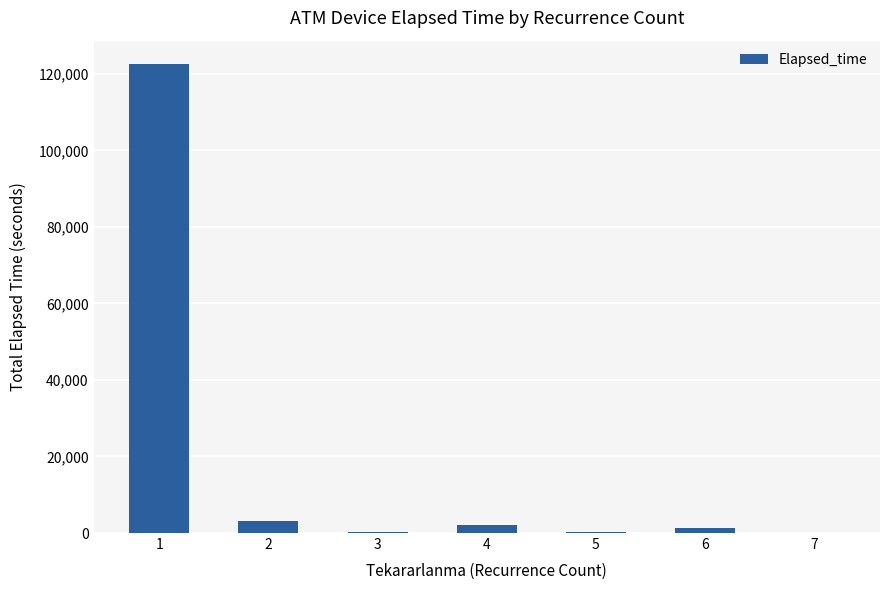

What is the approximate value at 6, to the nearest 50?

1200